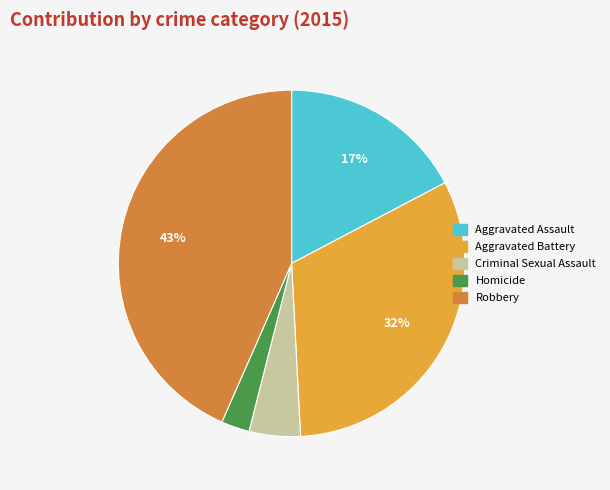

To the nearest percent, what portion does Homicide represent?

3%